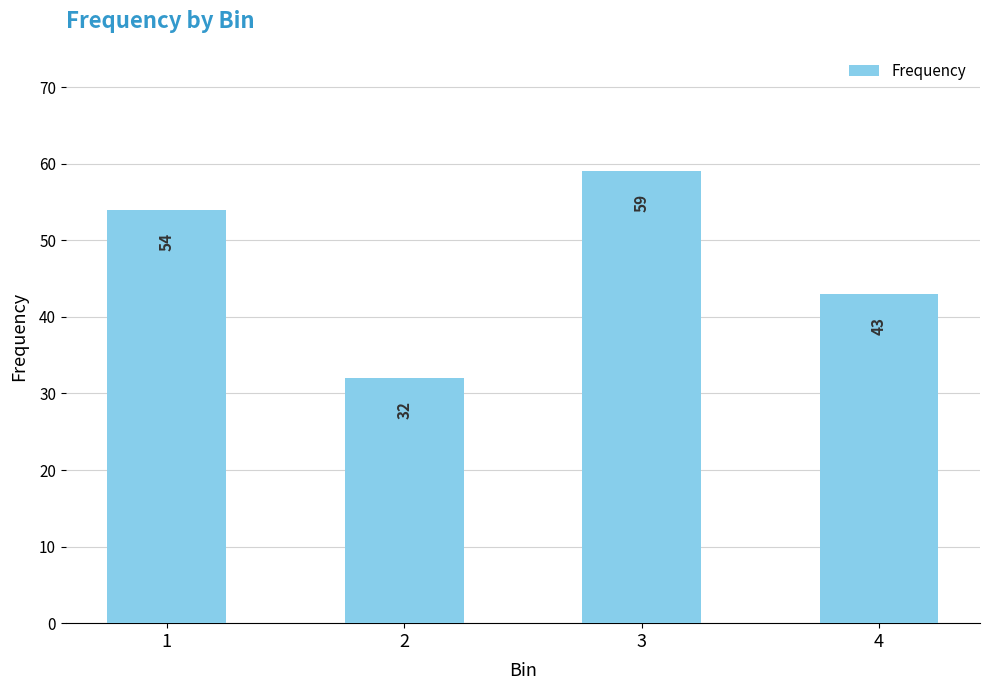

What is the value of the 3rd bar from the left?

59